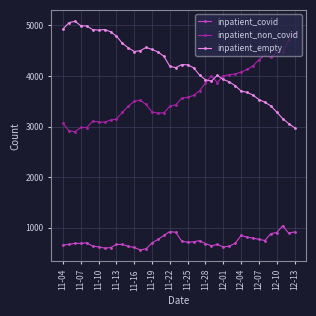

Rank the series by their maximum value, from highest to lowest.

inpatient_empty, inpatient_non_covid, inpatient_covid